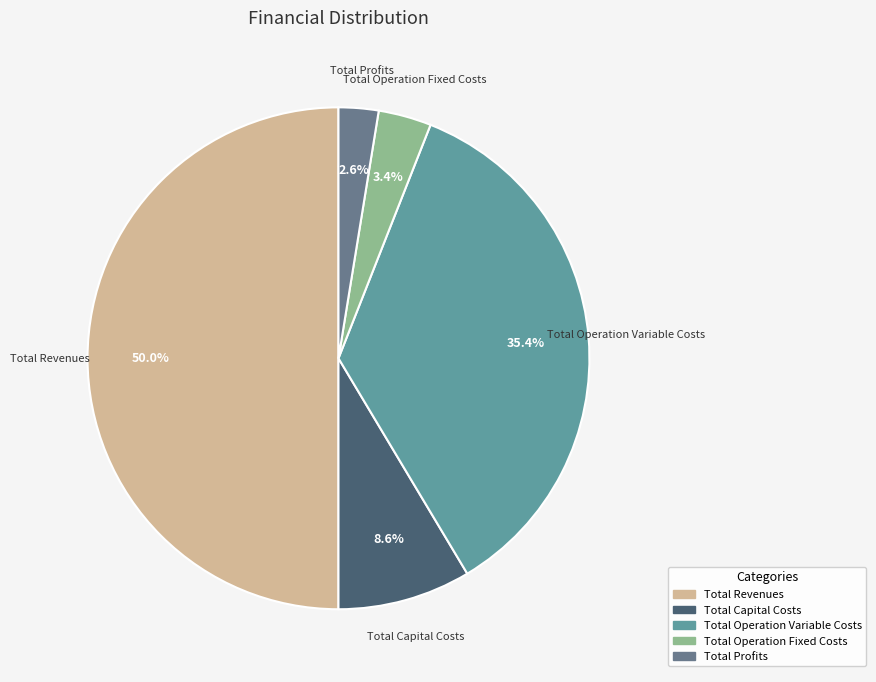

What is the smallest slice in the pie chart?

Total Profits